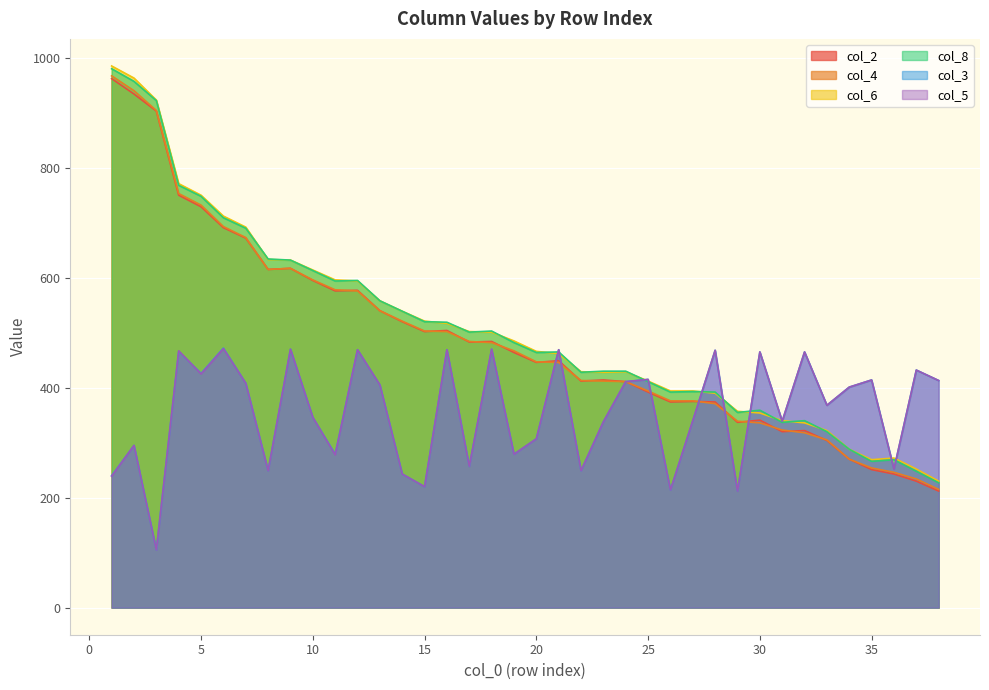

What is the value of the col_4 point at the 8th from the left?

615